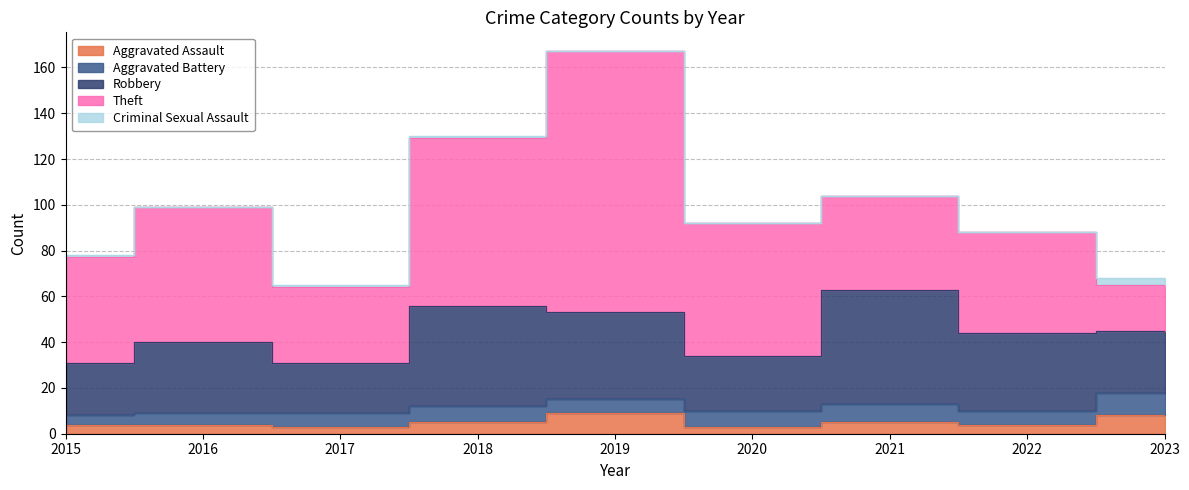

True or false: Aggravated Battery and Theft cross at least once.

False